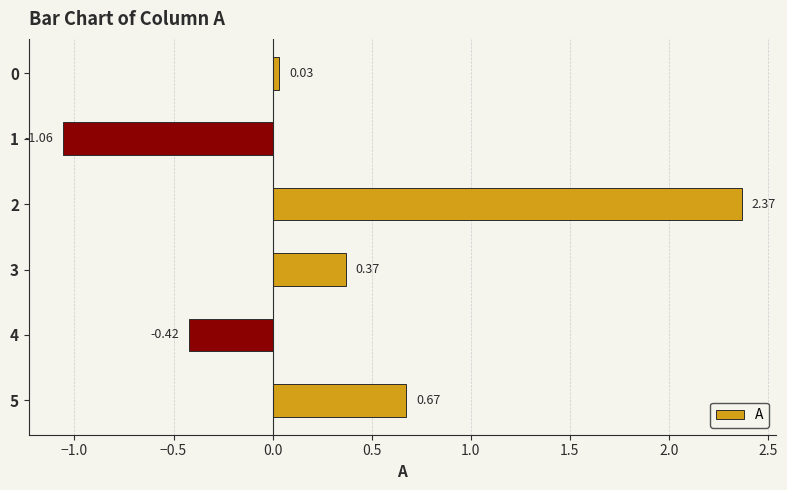

Between 0 and 3, which is larger?

3